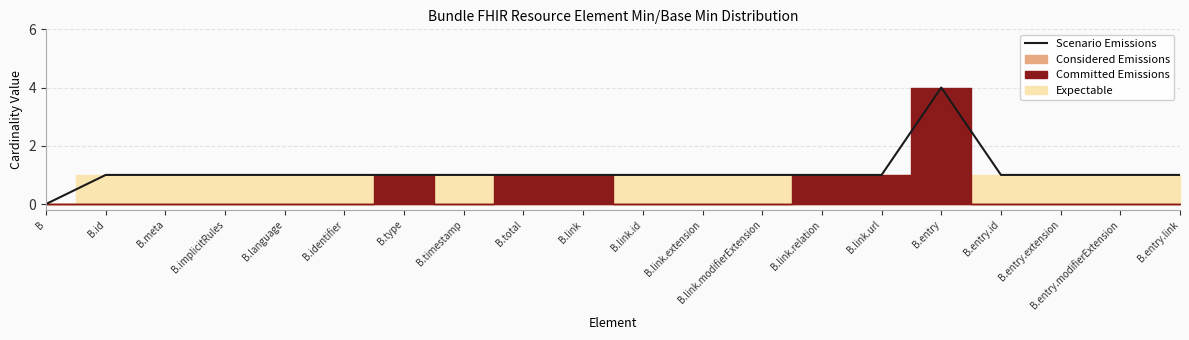

What is the average value?

1